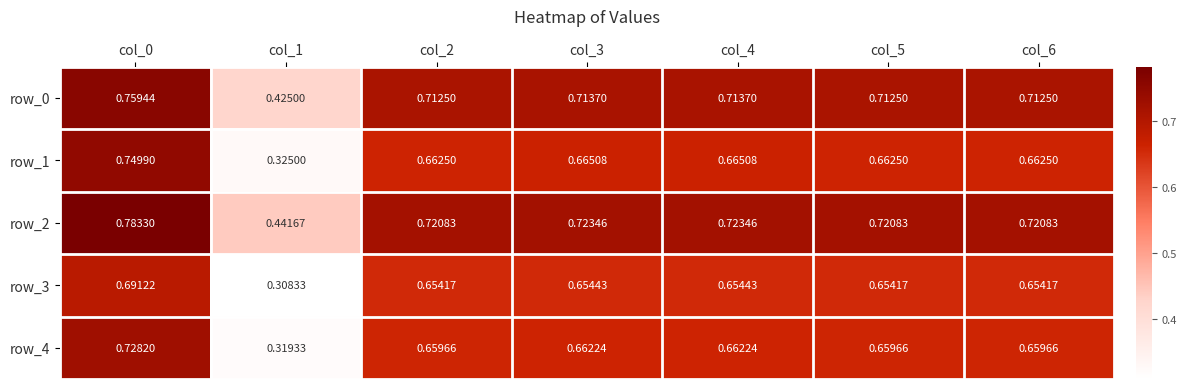

Is the value of row_3 at col_6 greater than the value of row_0 at col_2?

No